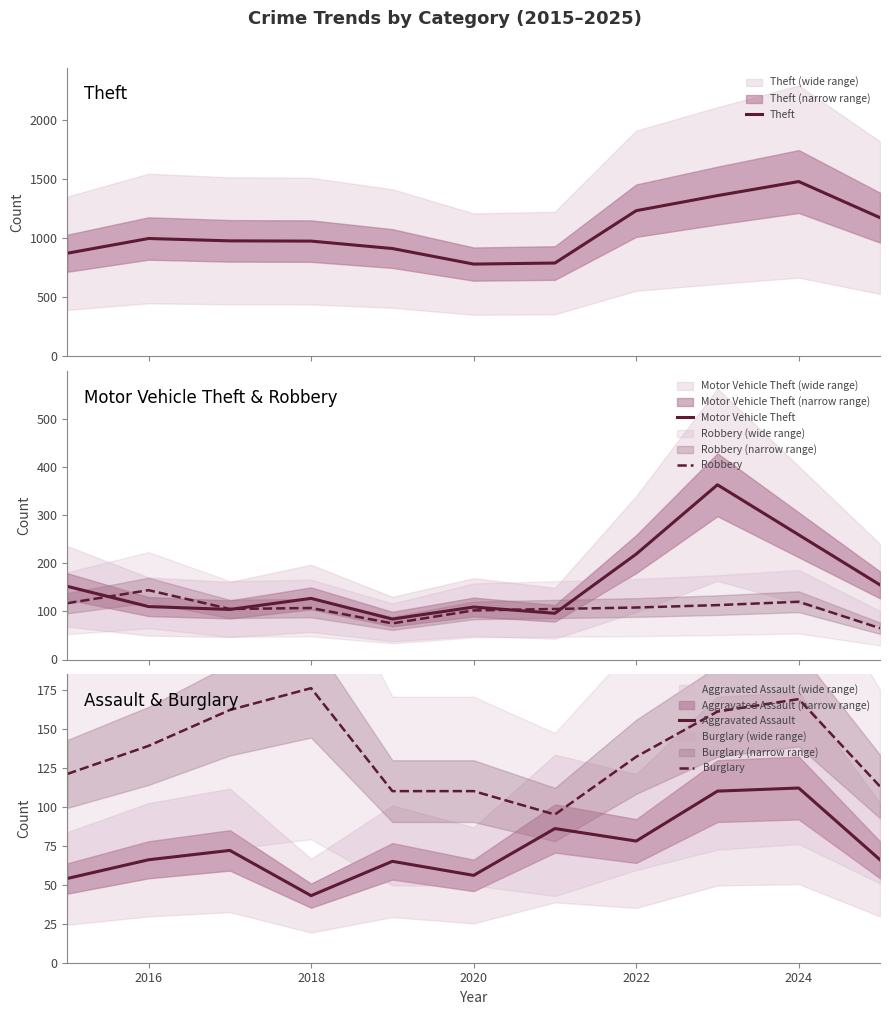

What is the maximum value for Theft?

1482